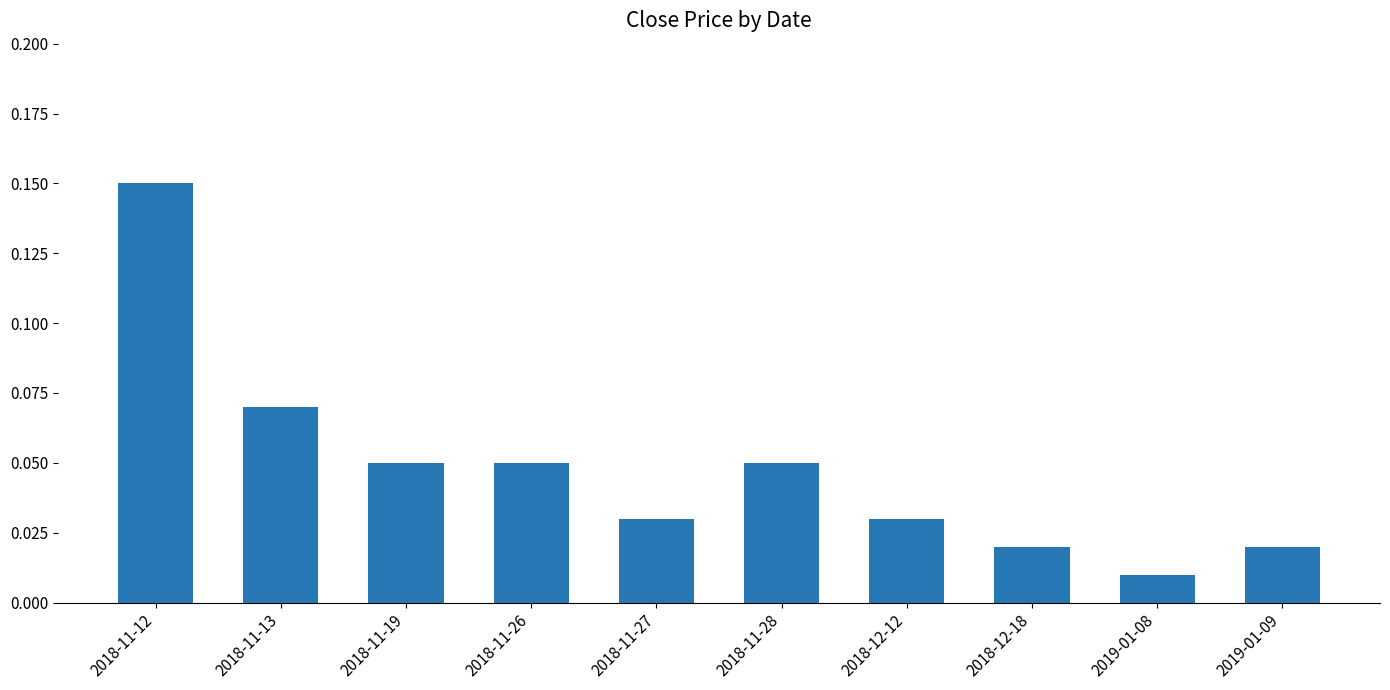

What is the sum of all values?

0.5